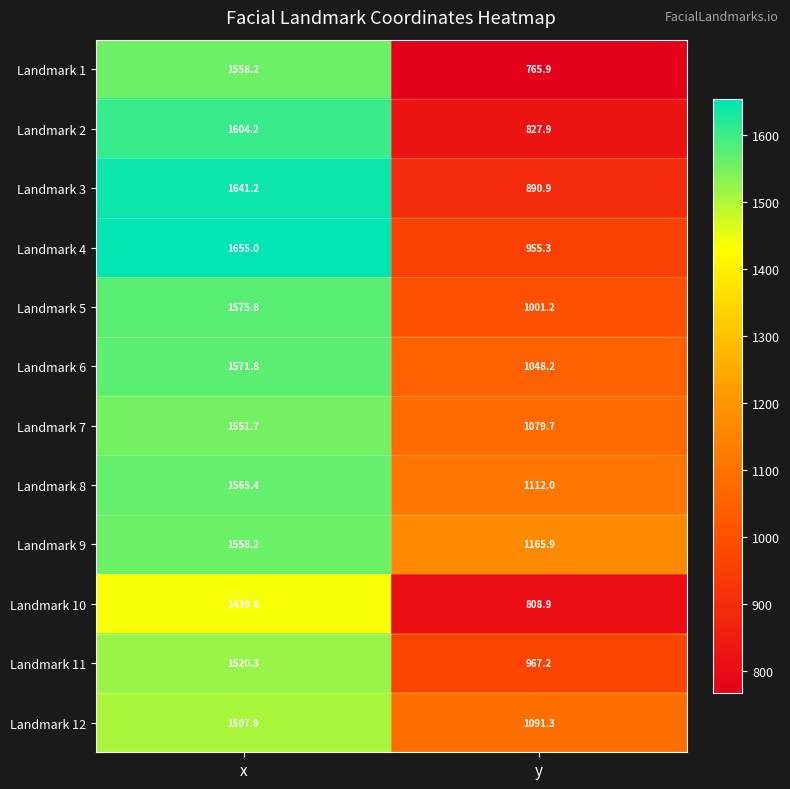

Rank the categories by Landmark 5 value from lowest to highest.

y, x